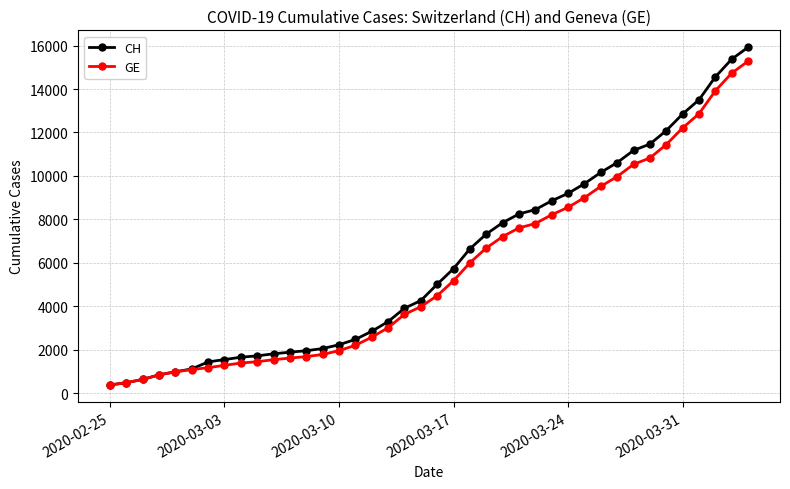

What is the average value of the CH series?

6053